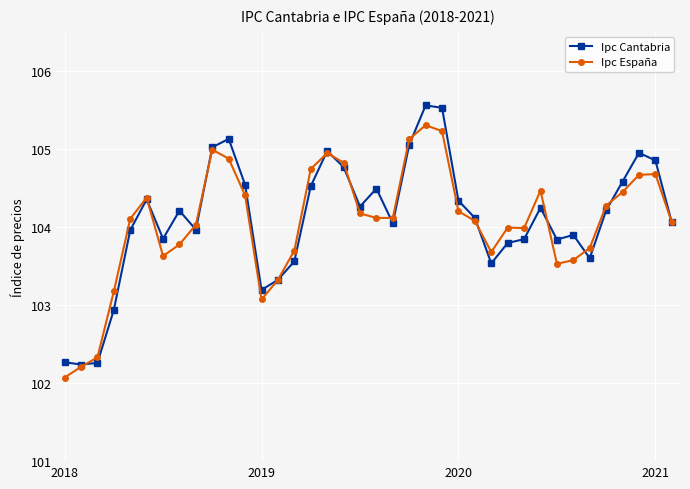

At how many categories does at least one series exceed 103?

35